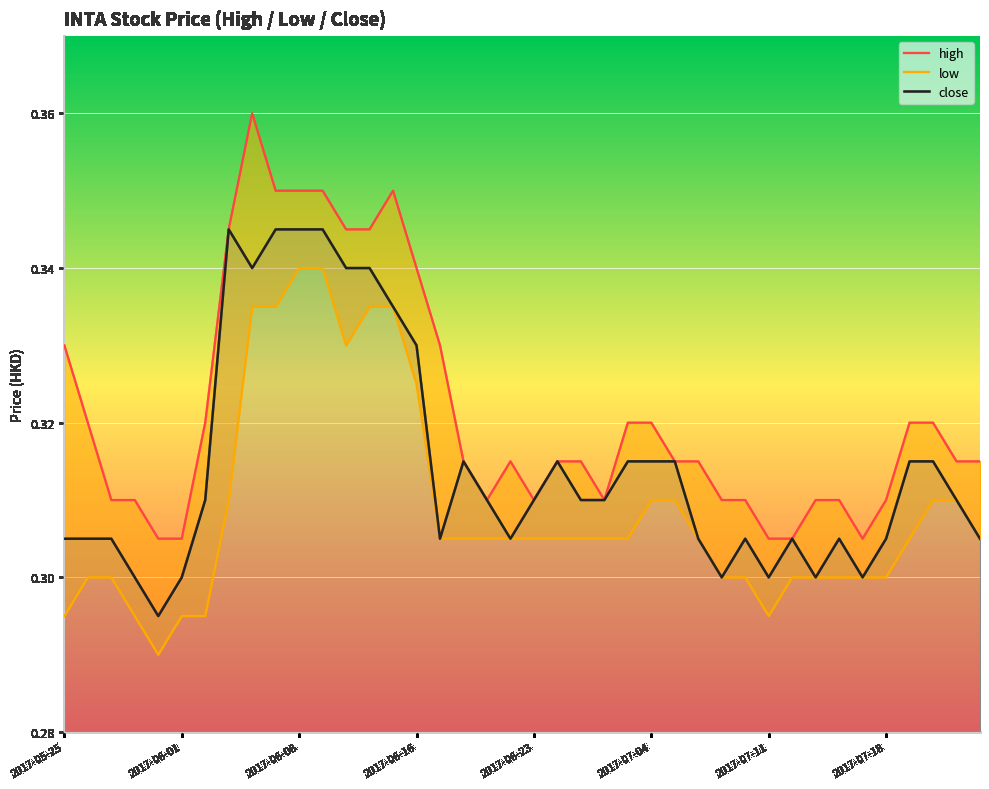

At how many categories does at least one series exceed 0?

40